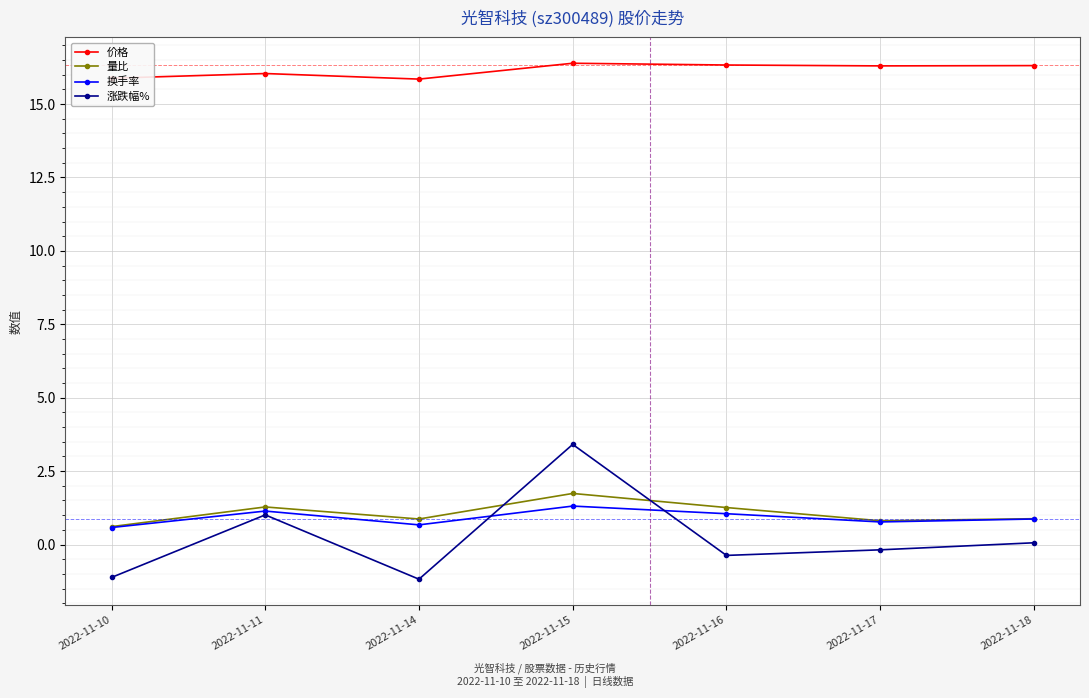

What is the spread (max minus min) of values at 2022-11-10?

17.0